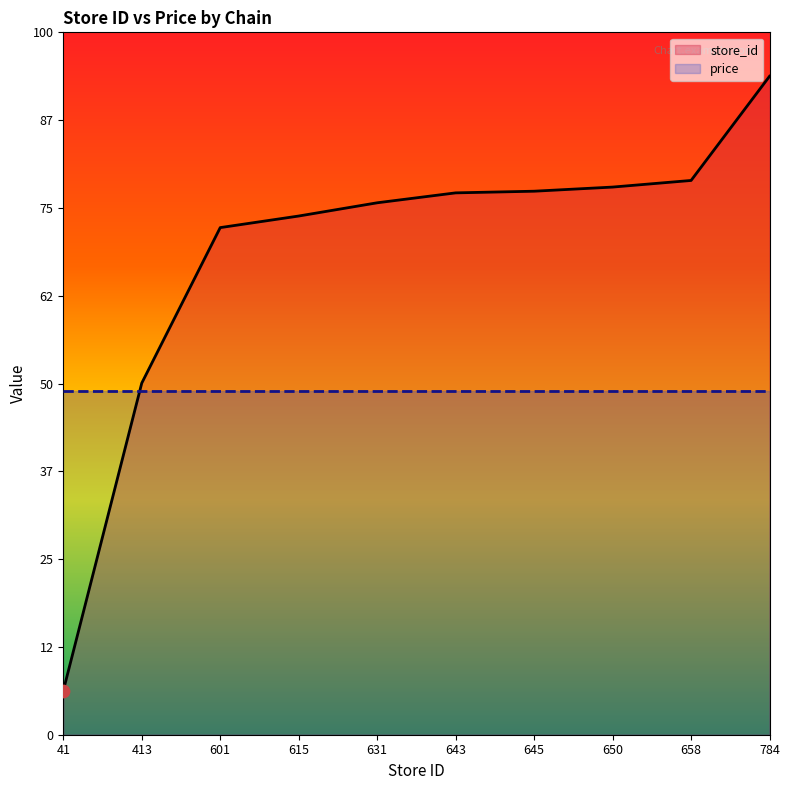

What is the ratio of the value at 413 to the value at 784?

0.5